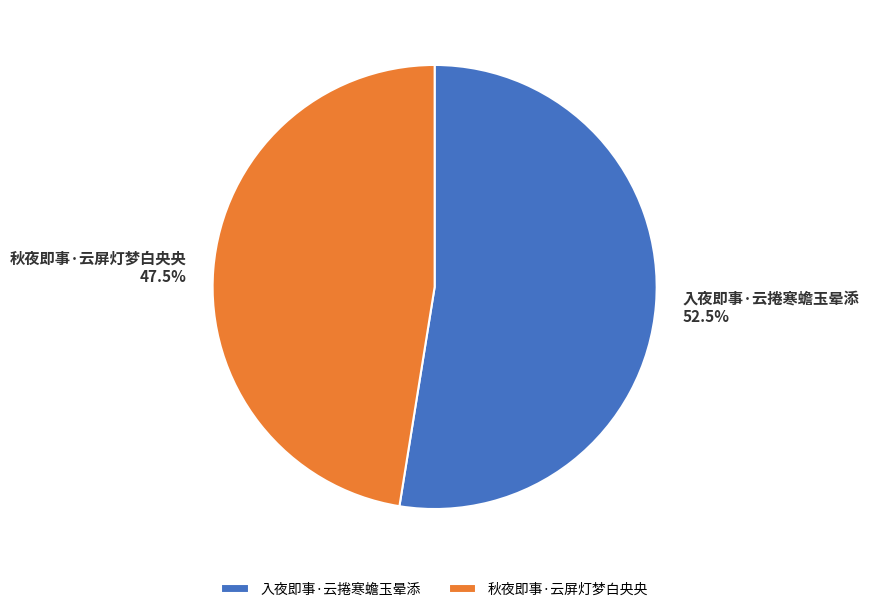

How many segments does this pie chart have?

2